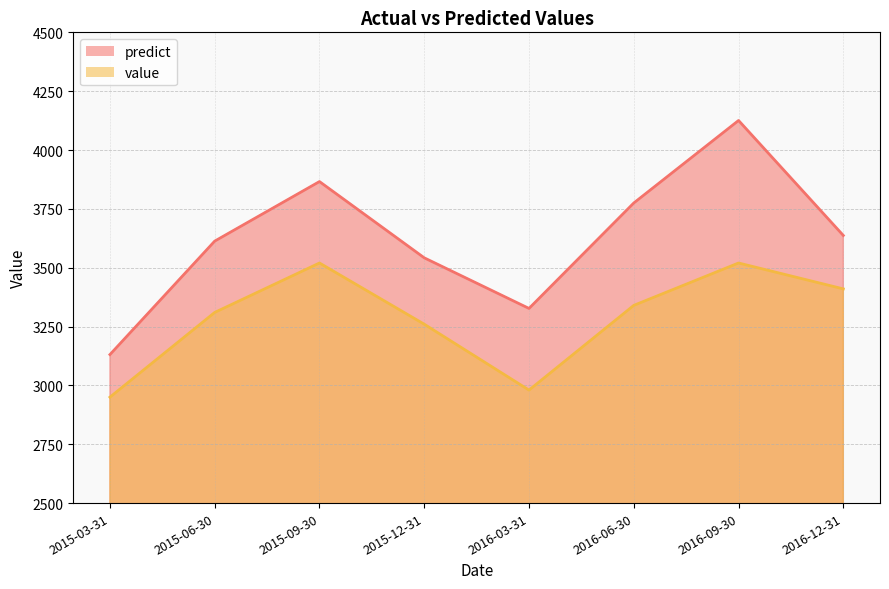

Does the chart have visible grid lines?

Yes